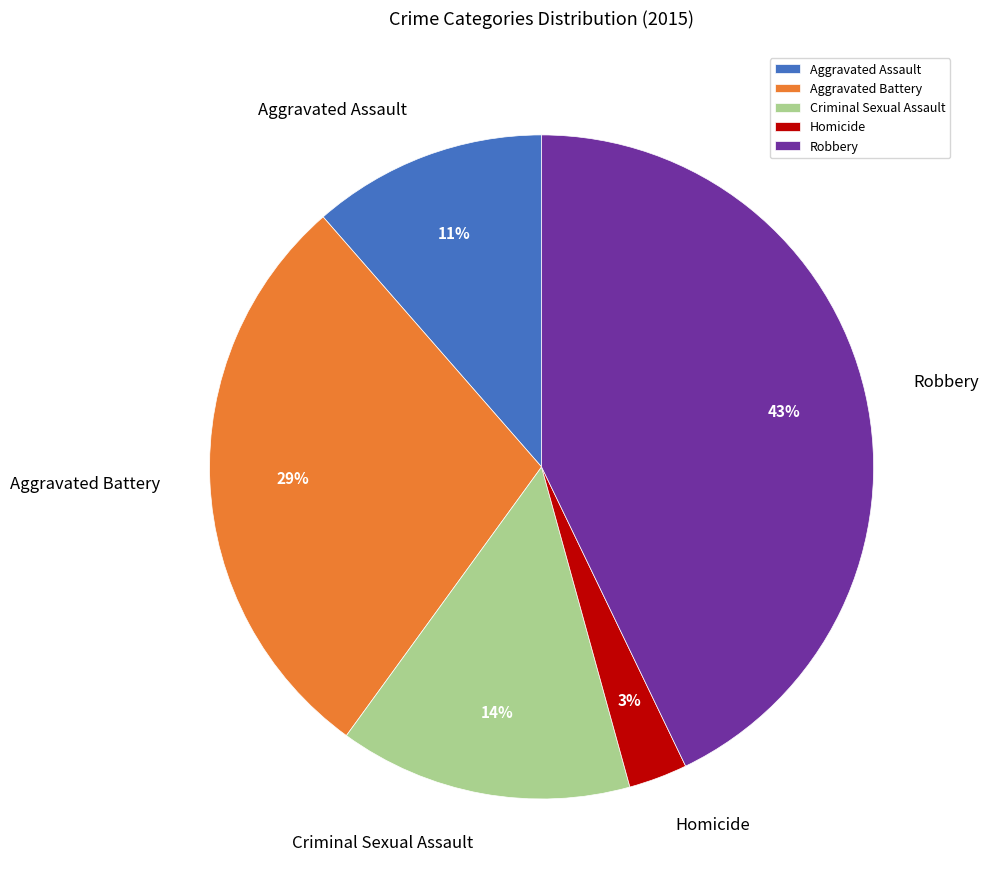

Is there a majority slice in this chart?

No